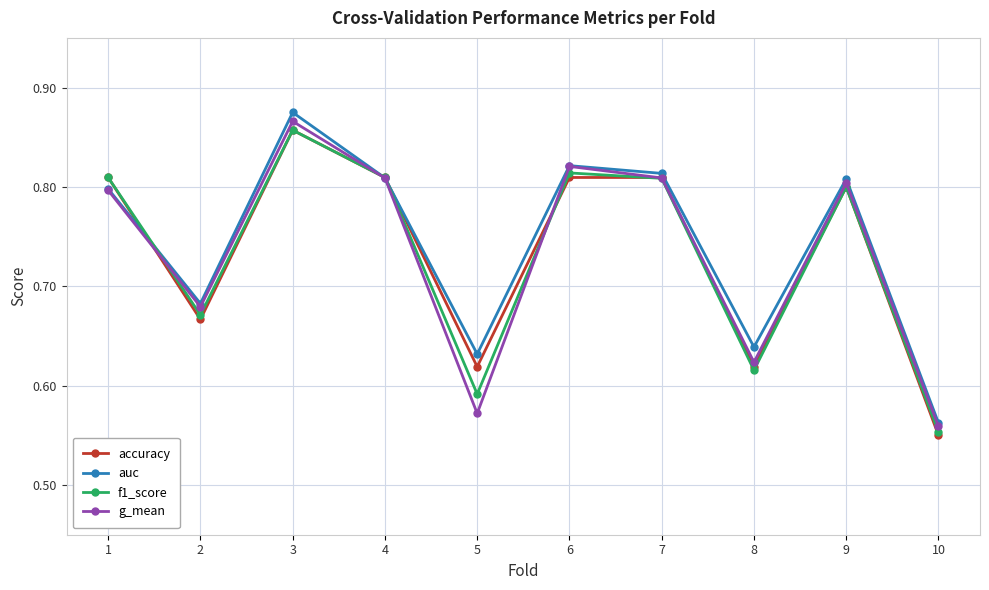

Where is the first local maximum for f1_score?

3